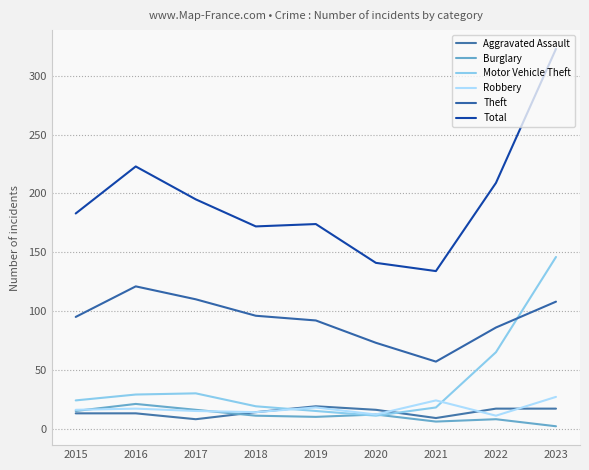

At which label is Aggravated Assault closest to 13?

2015